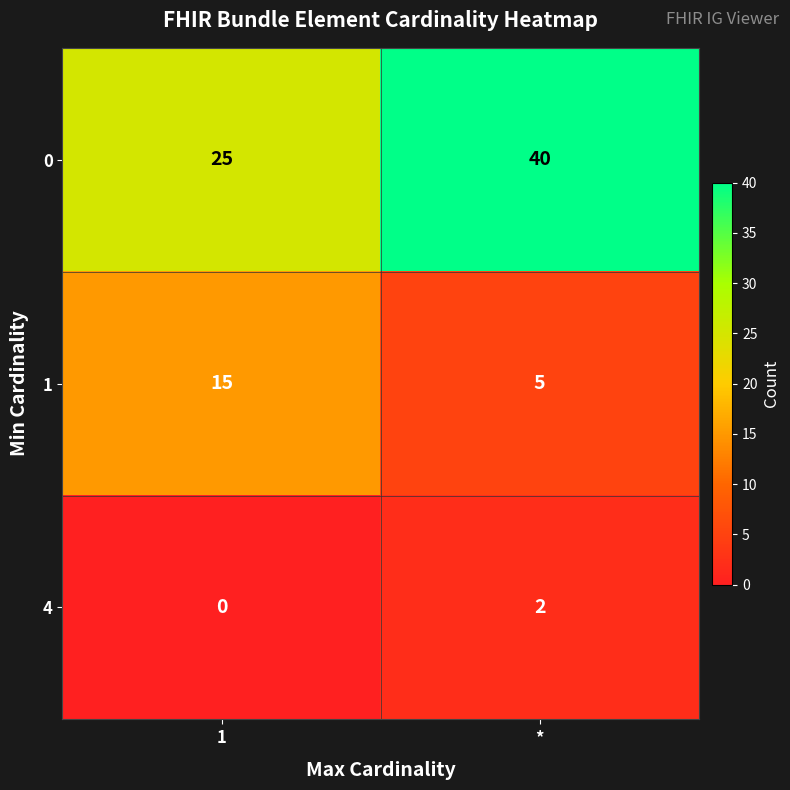

List the series in order of their peak value, lowest first.

4, 1, 0